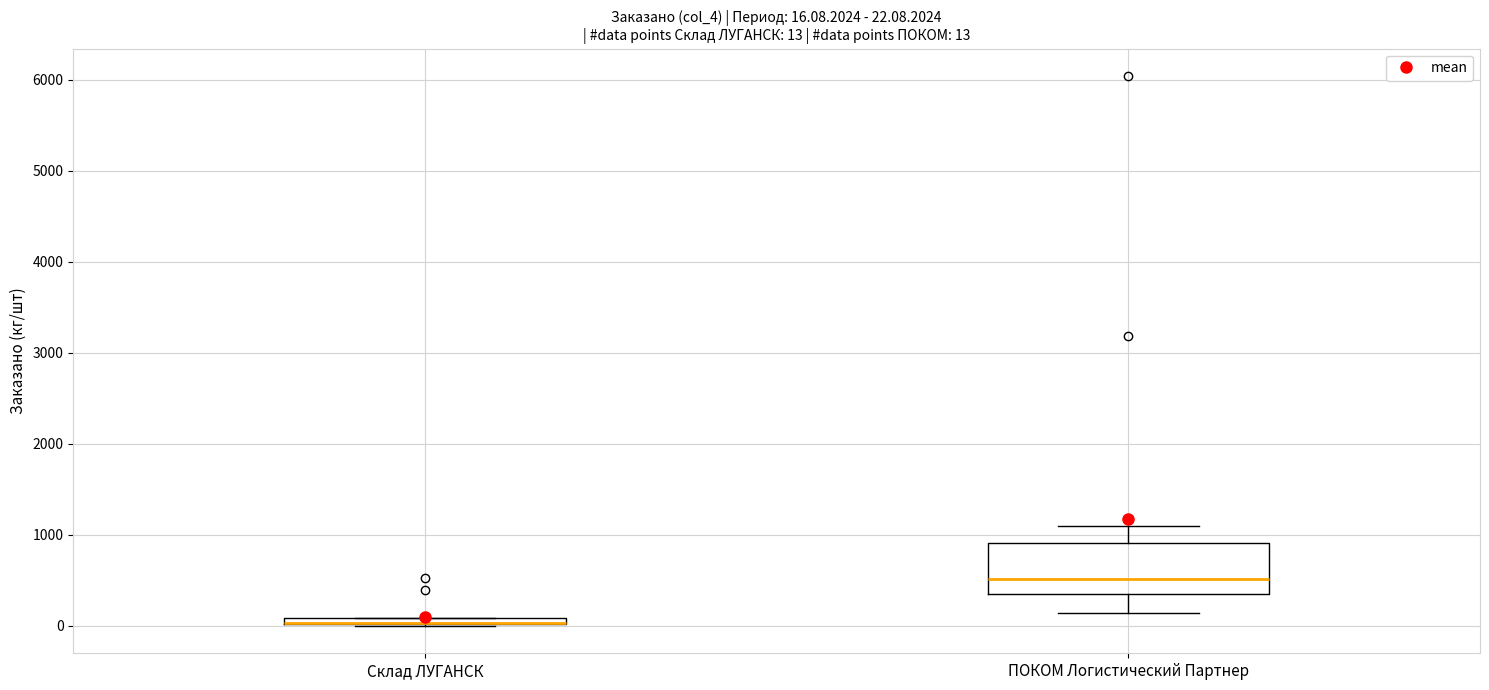

Which box is the tallest, from its lower edge to its upper edge?

ПОКОМ Логистический Партнер